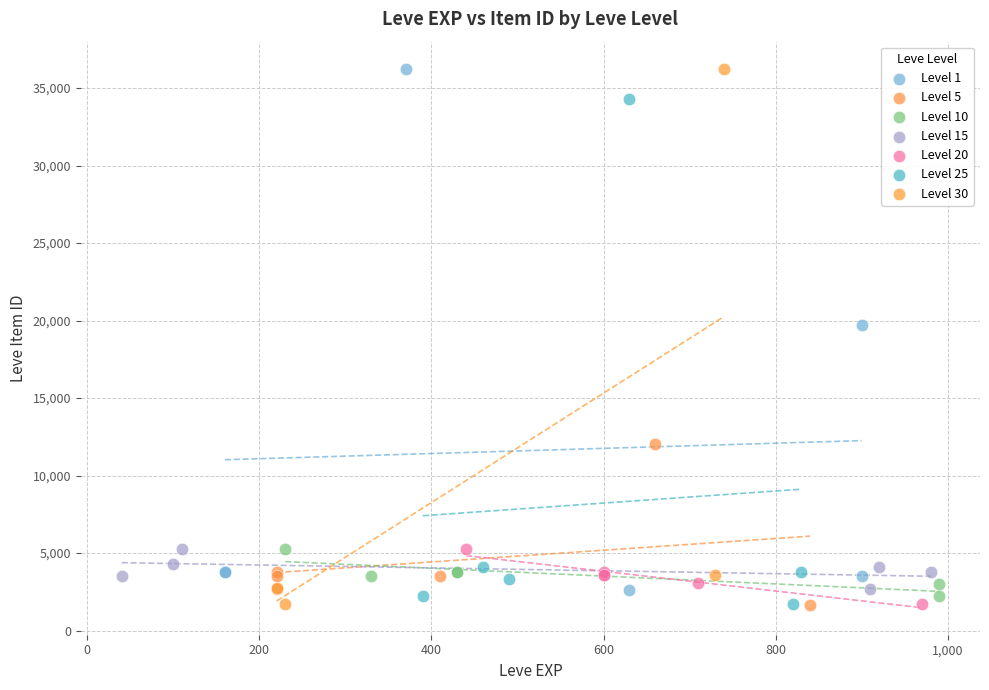

What are all the series names shown in the legend?

Level 1, Level 5, Level 10, Level 15, Level 20, Level 25, Level 30